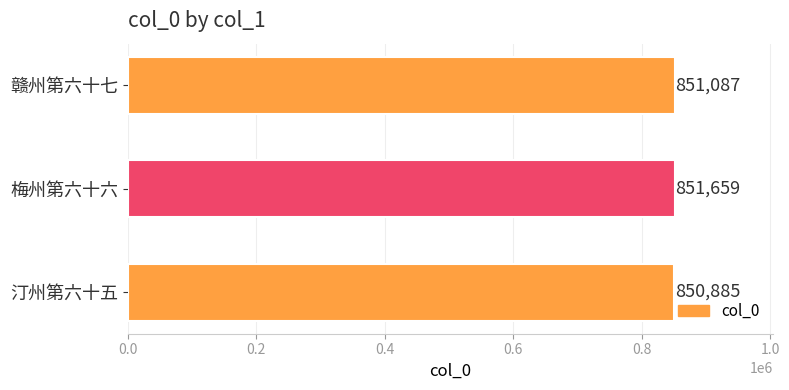

List the labels in order of value, smallest first.

汀州第六十五, 赣州第六十七, 梅州第六十六